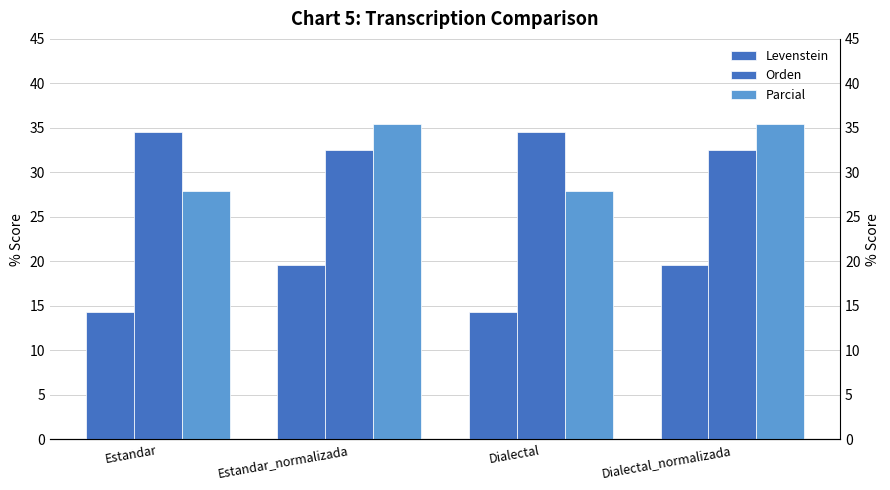

What is the greatest value displayed?

35.4